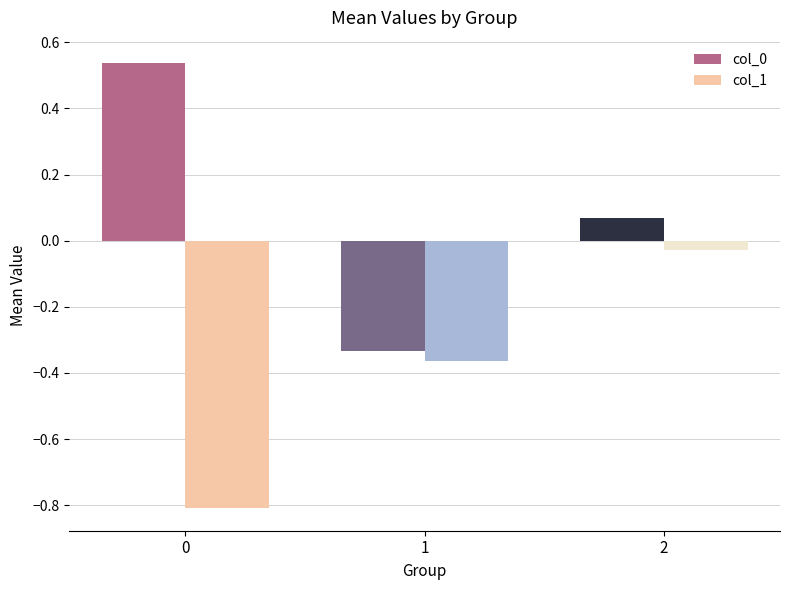

How many values in the col_0 series exceed 0?

2